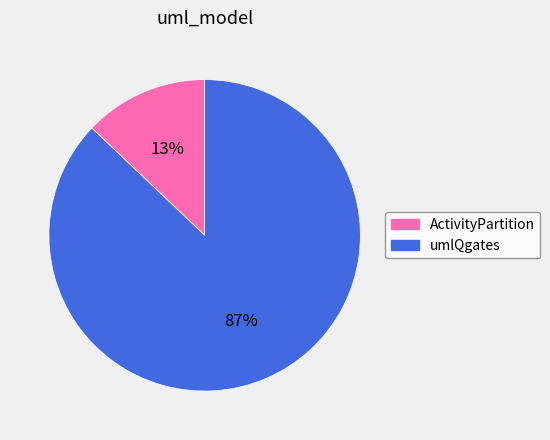

Rank the categories by value from lowest to highest.

ActivityPartition, umlQgates